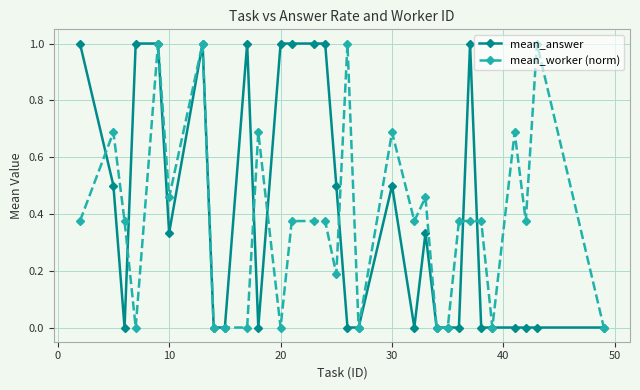

True or false: mean_worker (norm) has more than 1 points higher than both neighbors.

True